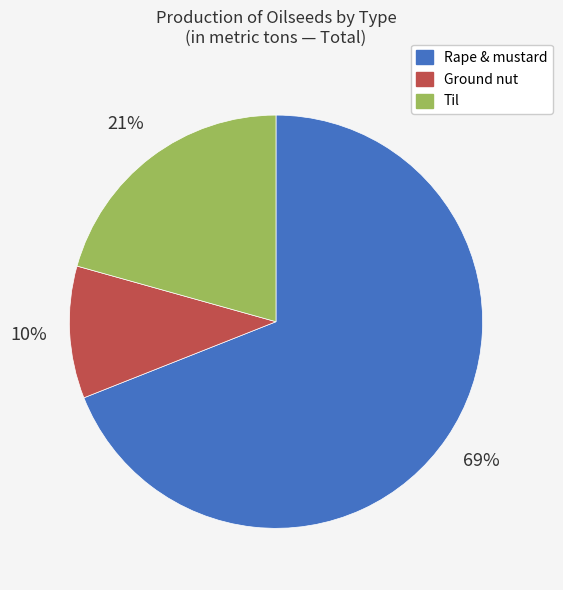

To the nearest percent, what is the difference between the largest and smallest slice percentages?

59%